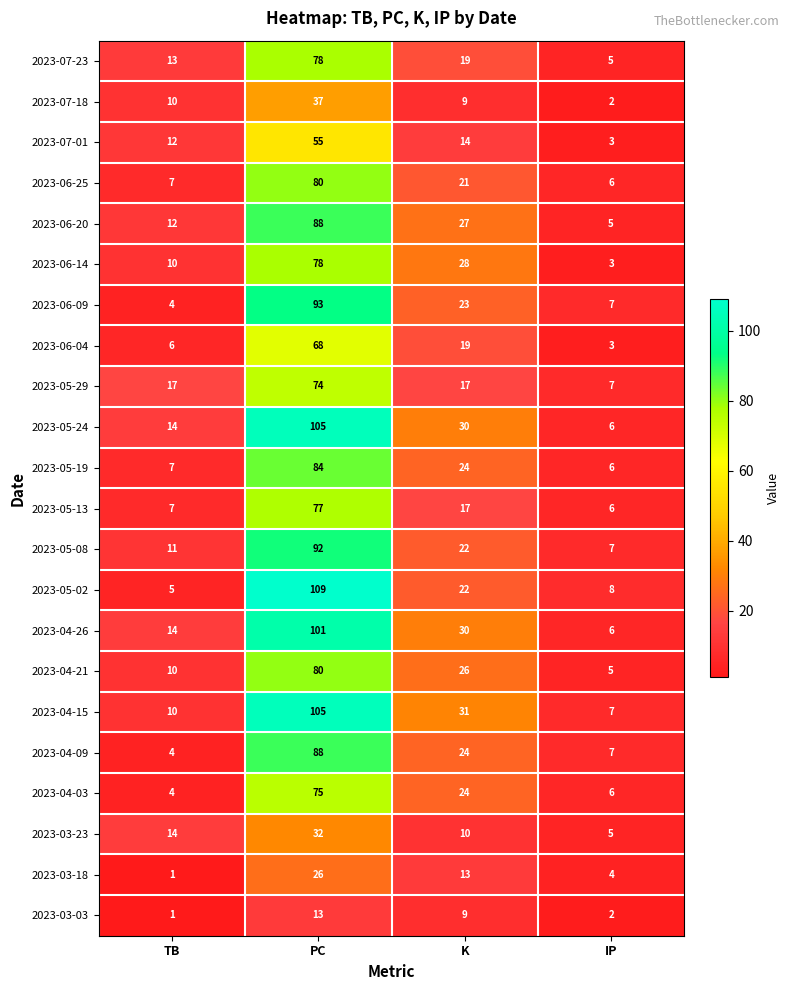

At which category is the sum across all series the highest?

PC